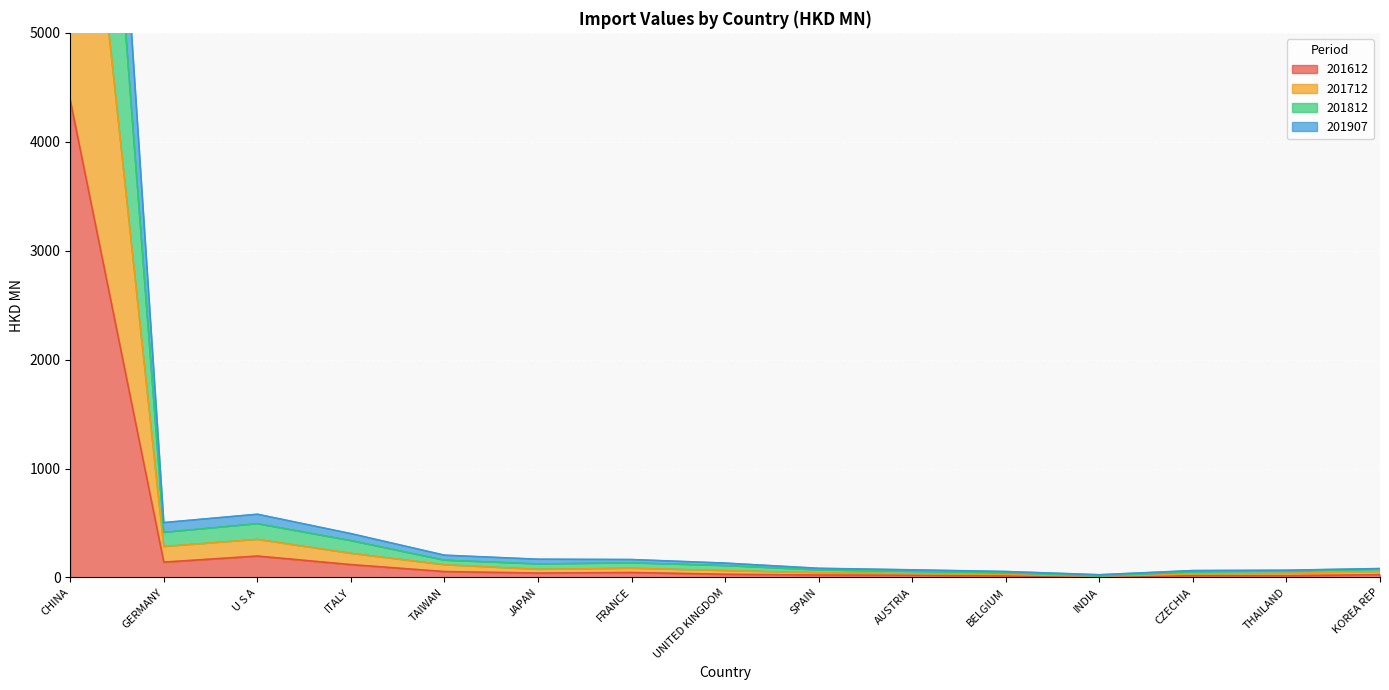

True or false: 201907 and 201812 intersect in this chart.

False